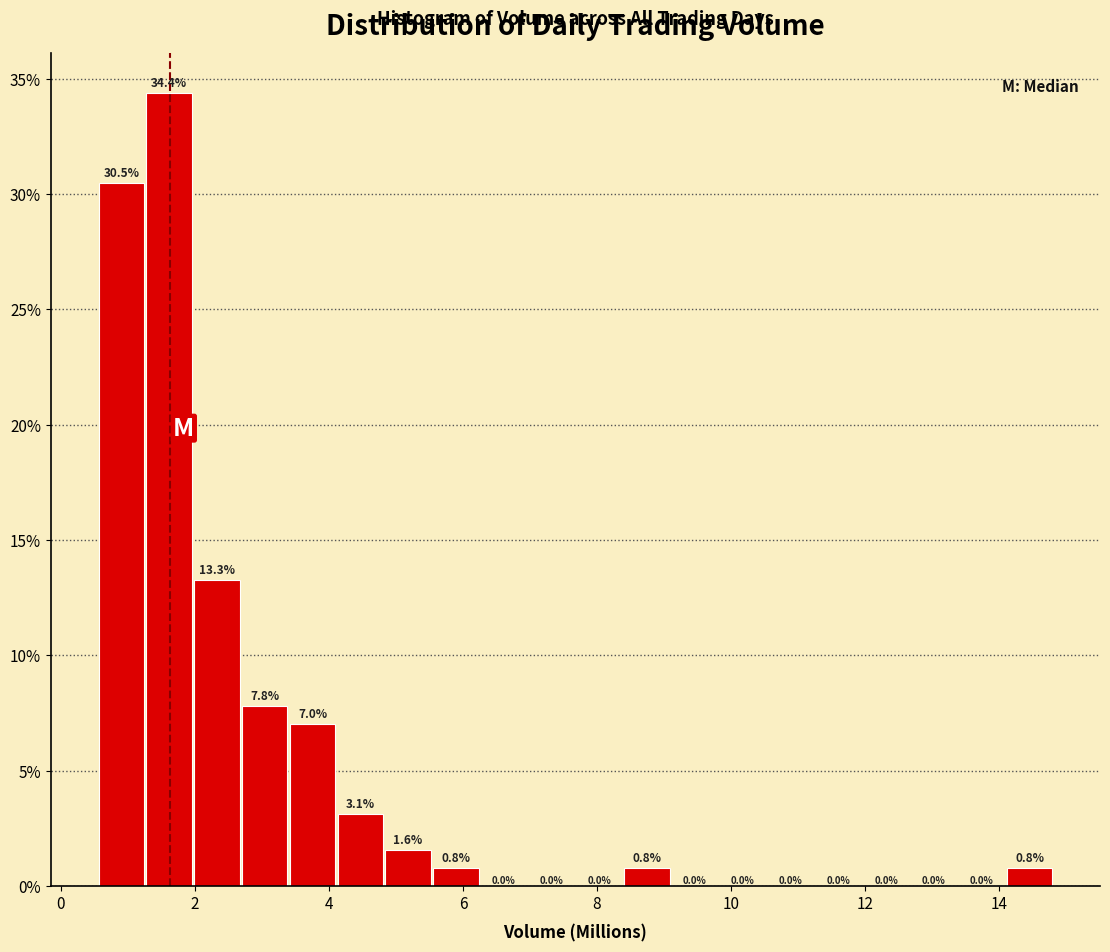

Read against the x-axis, roughly where is the centre of the tallest bar?

1.6